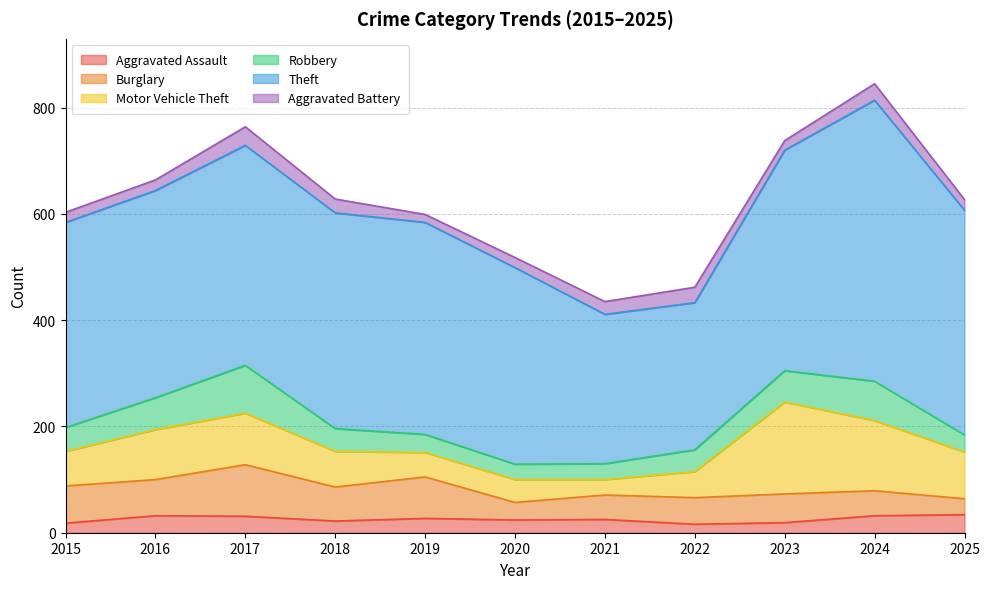

What is the value of the Theft point at the 2nd from the left?

390